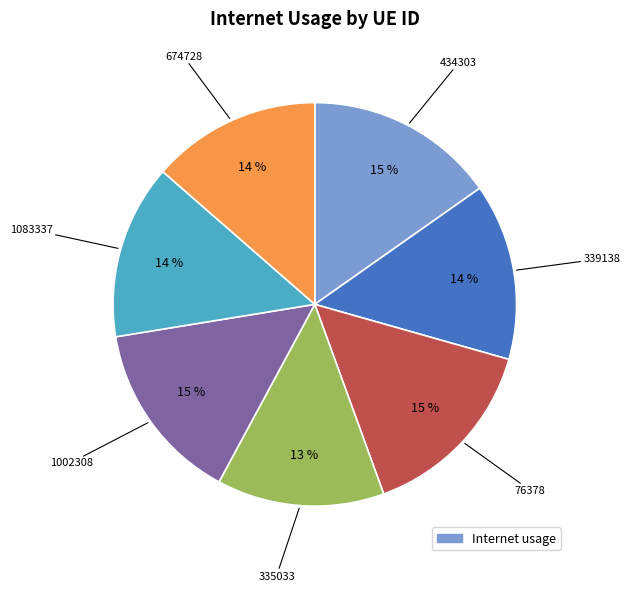

How many segments does this pie chart have?

7